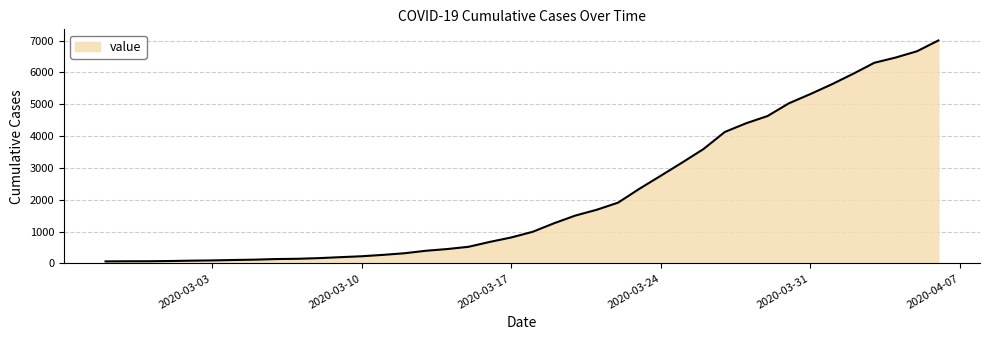

How many lines are shown in the chart?

1